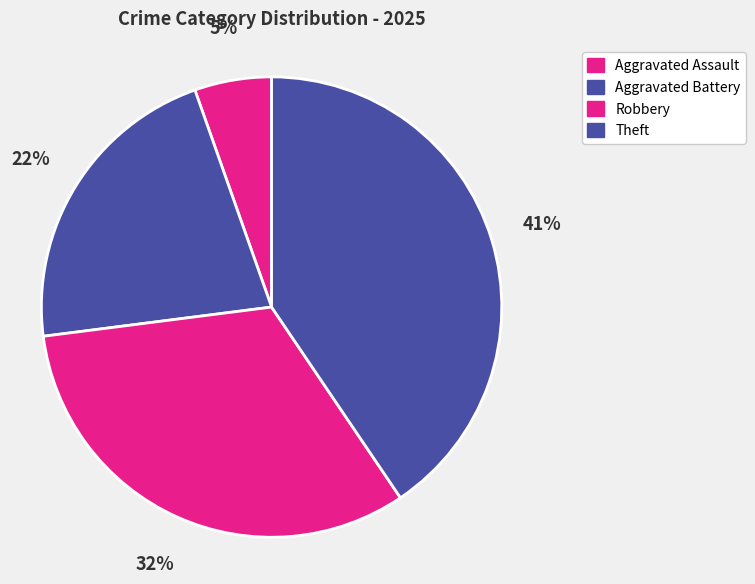

Approximately how many times larger is the value at Theft compared to Aggravated Assault?

7.5